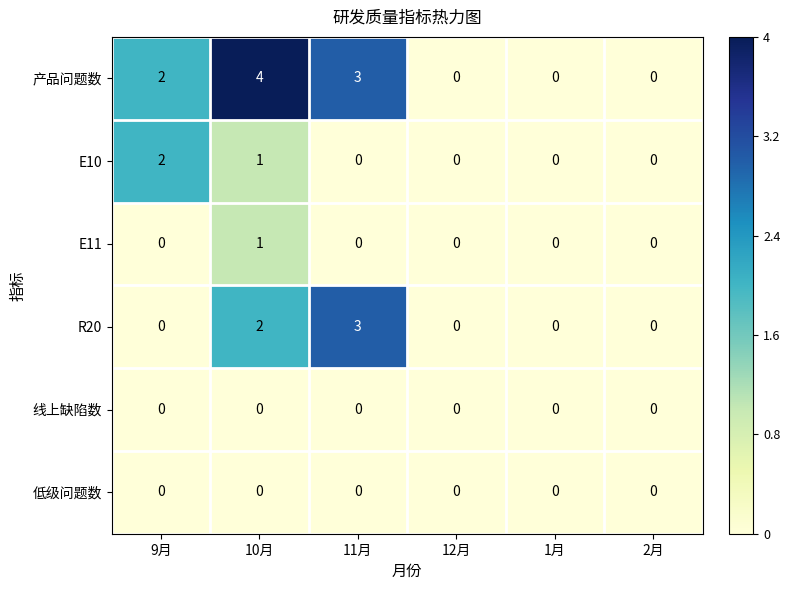

Which series has the widest spread of values?

产品问题数